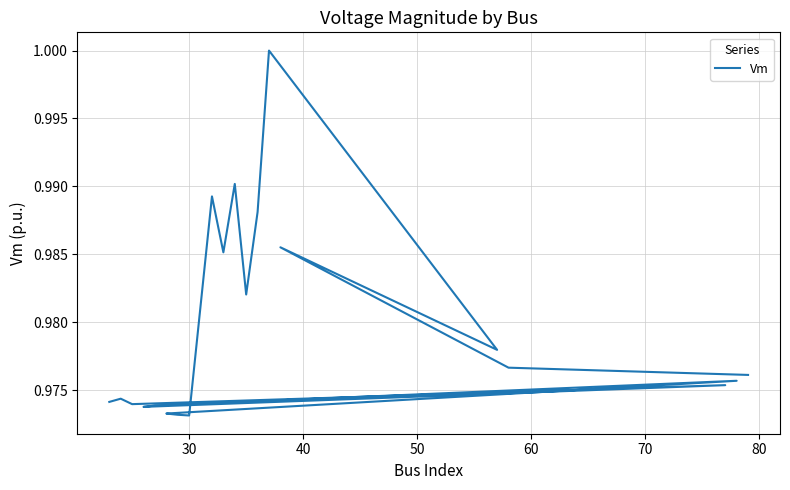

True or false: there are more than 2 points higher than both neighbors.

True